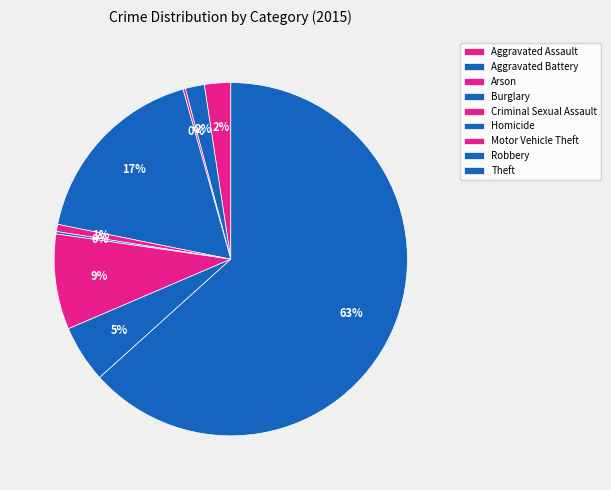

What is the majority slice?

Theft